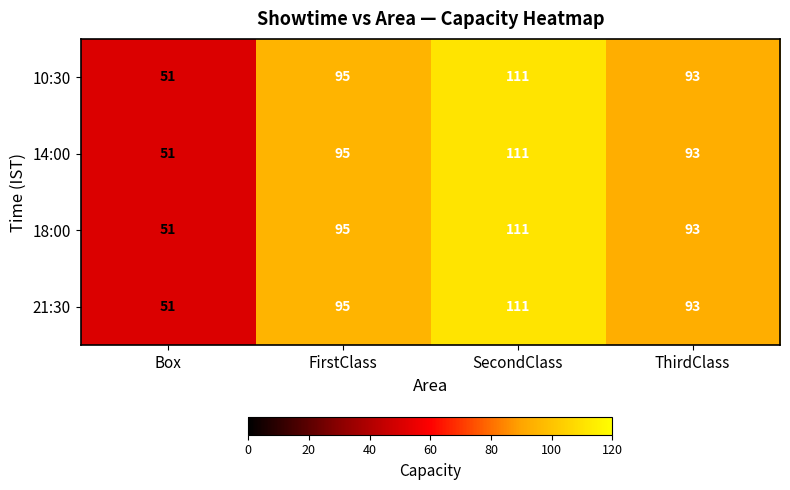

At how many categories does at least one series exceed 107?

1